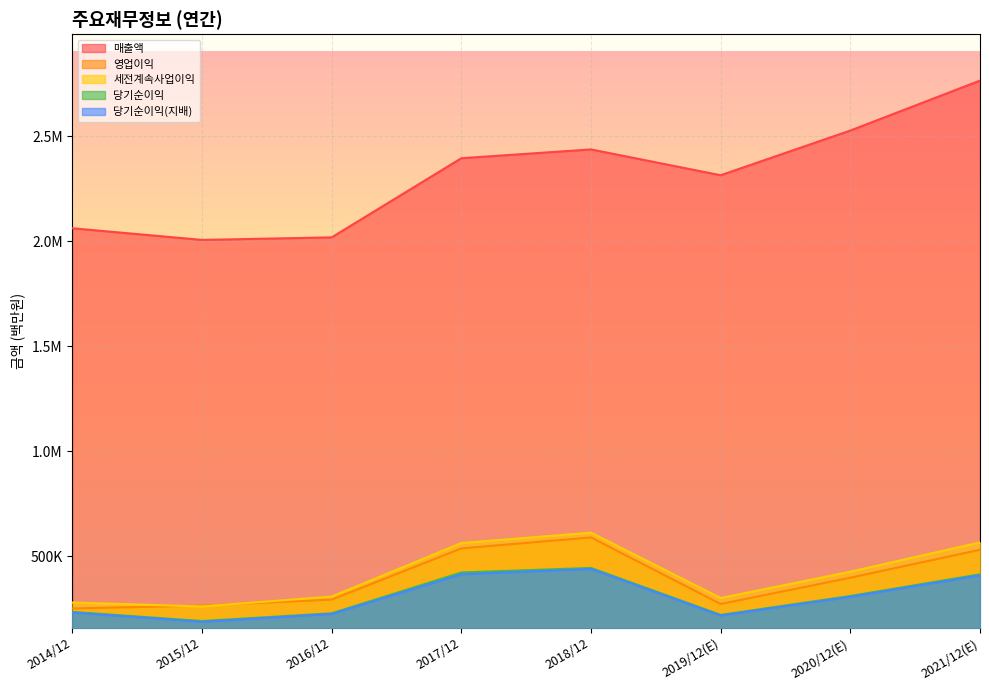

Between 2014/12 and 2015/12, which series saw the biggest shift?

매출액